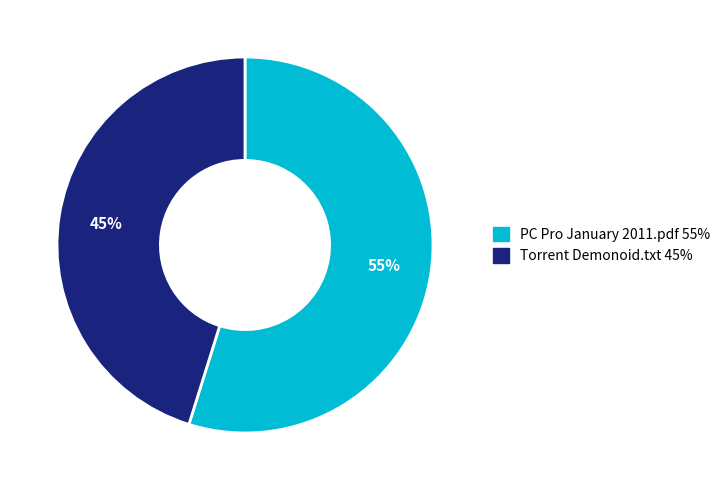

To the nearest percent, what is the difference between the largest and smallest slice percentages?

10%